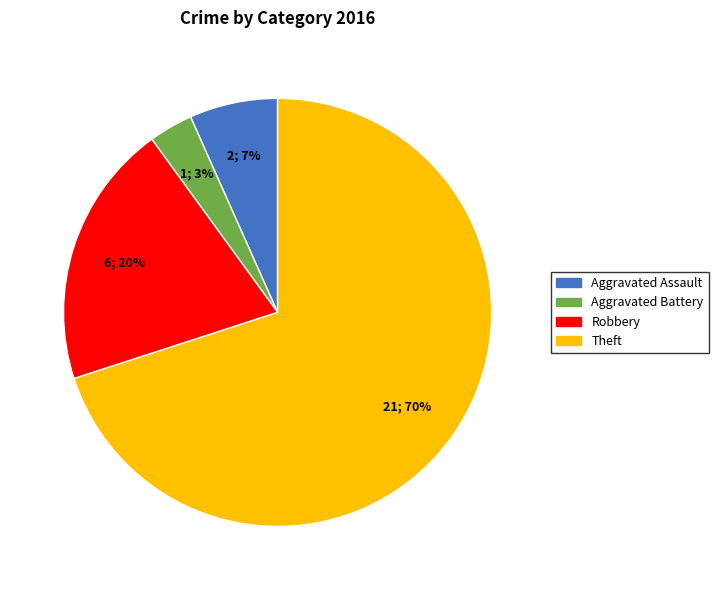

Which category accounts for the majority?

Theft